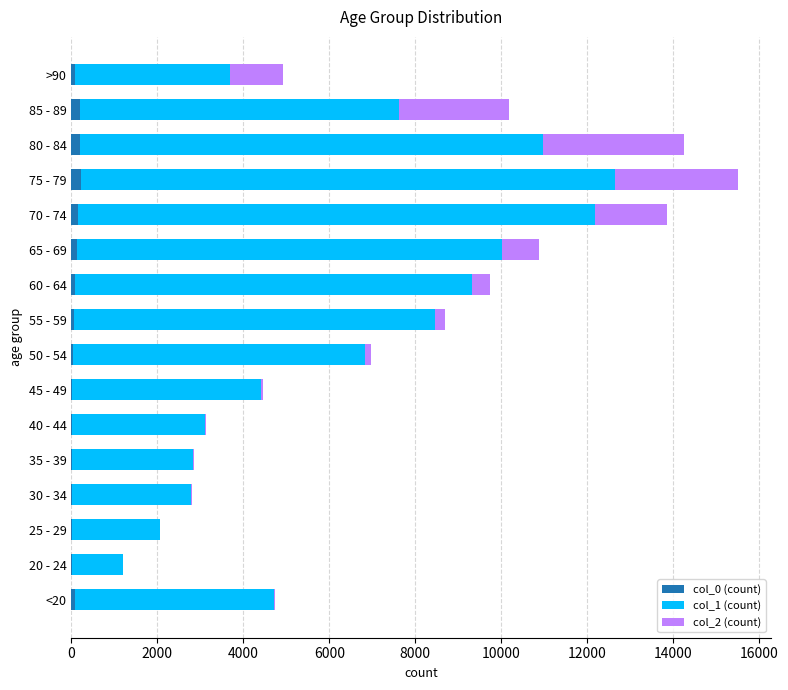

At which category is the sum across all series the highest?

75 - 79